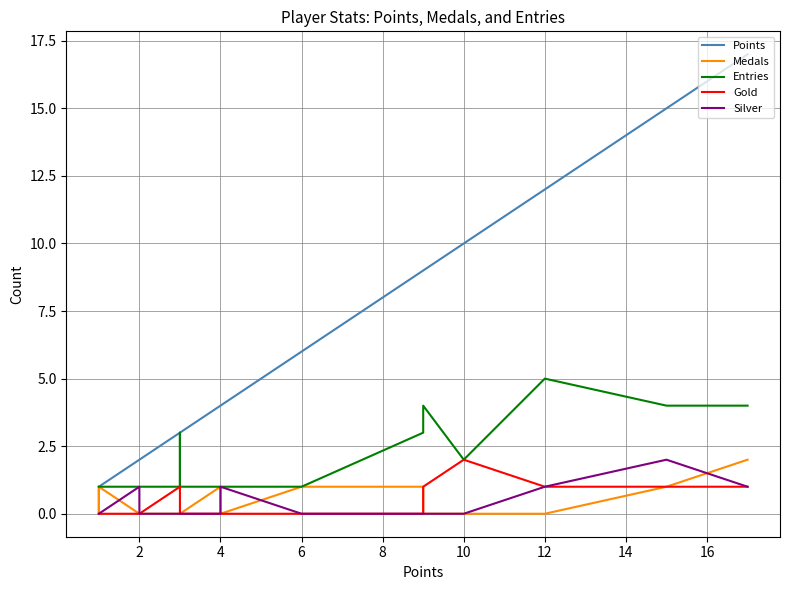

How many lines are shown in the chart?

5